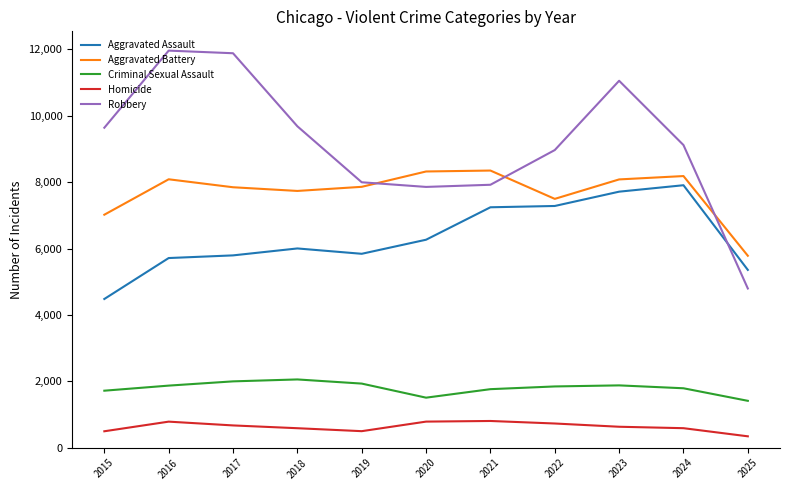

What is the minimum value for Homicide?

344